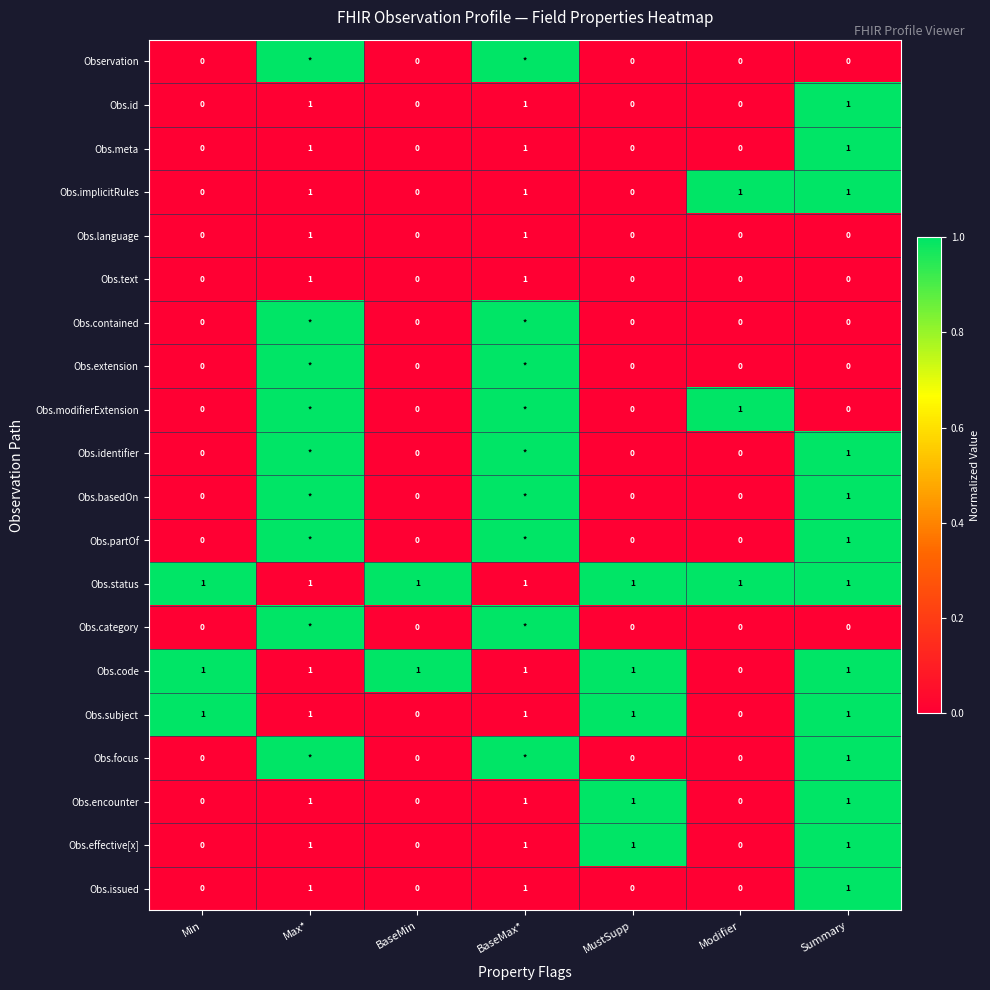

What is the maximum value shown in the chart?

1